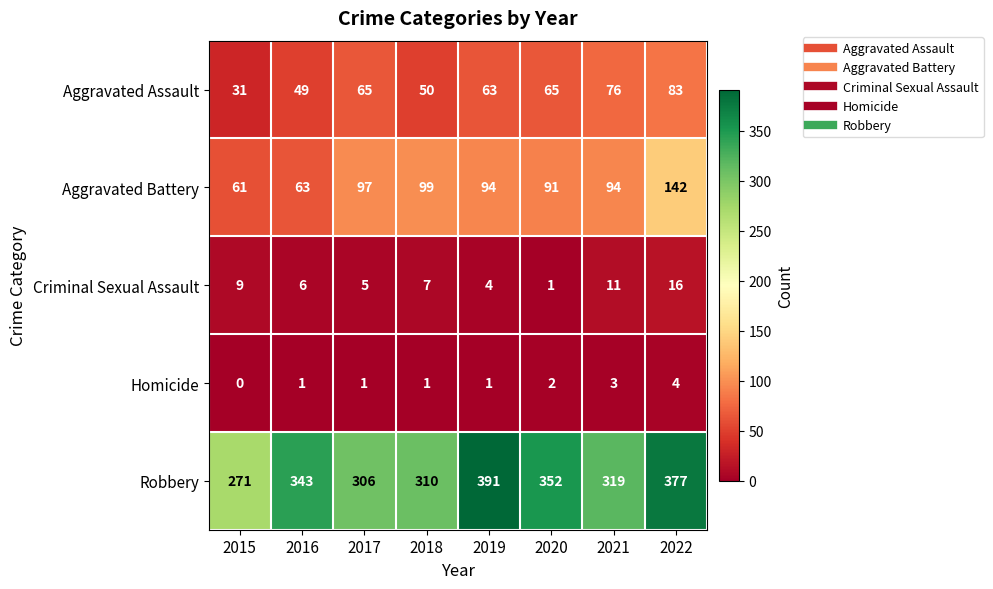

Which series has the largest total across all categories?

Robbery